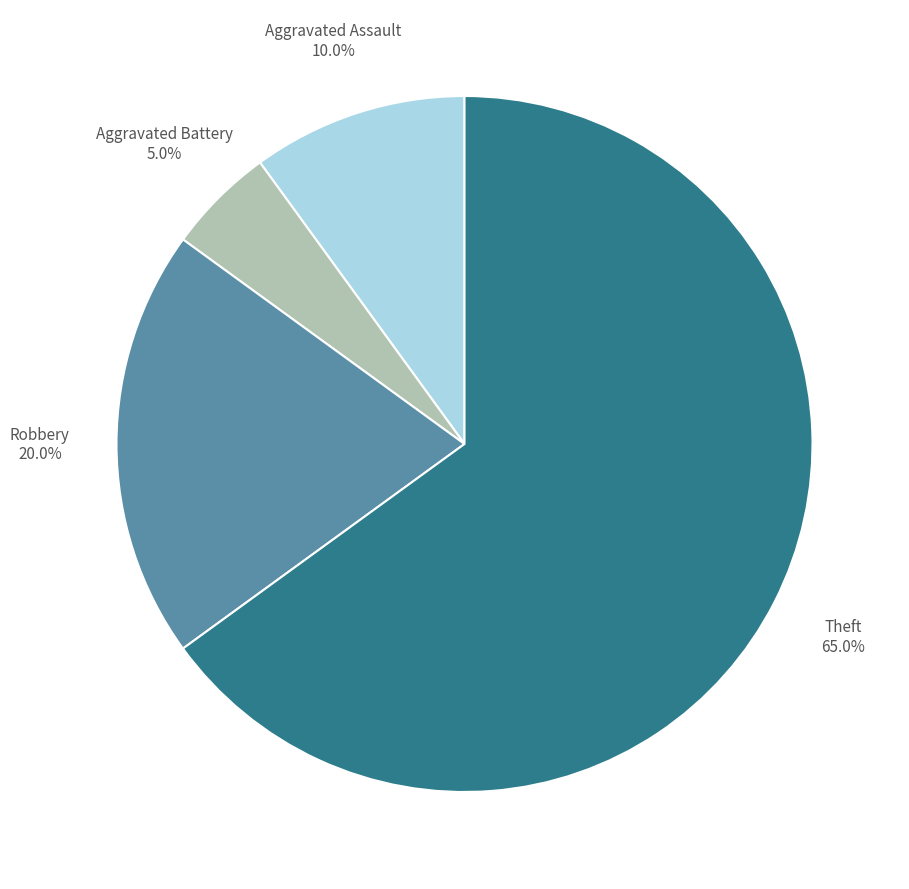

Which category has the biggest portion of the pie?

Theft